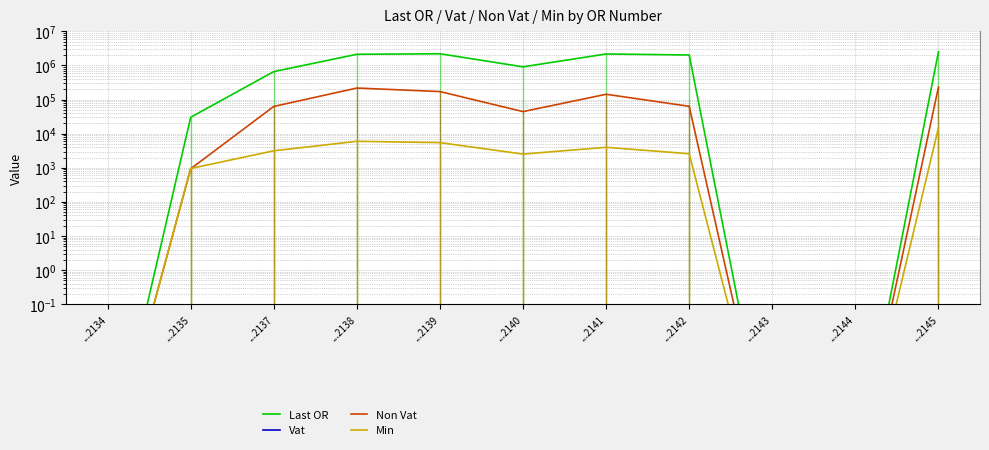

Rank the categories by Non Vat value from lowest to highest.

...2134, ...2143, ...2144, ...2135, ...2140, ...2137, ...2142, ...2141, ...2139, ...2138, ...2145